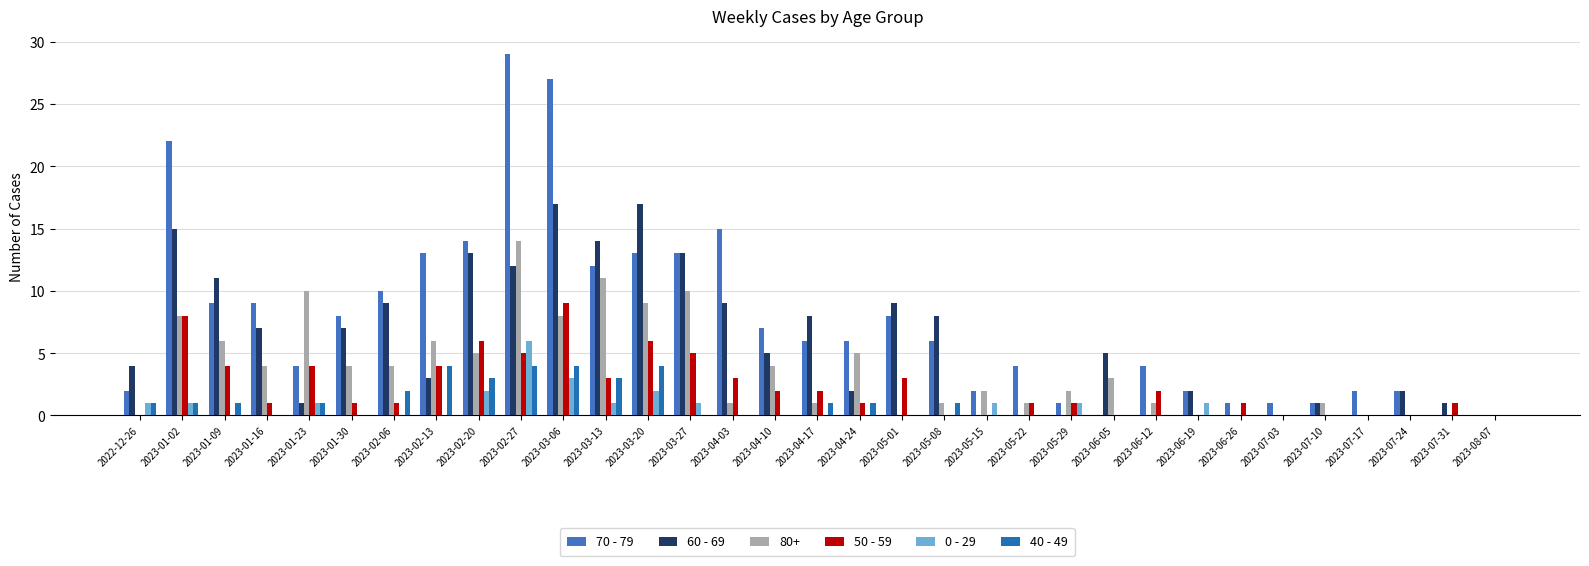

Which series has the widest spread of values?

70 - 79